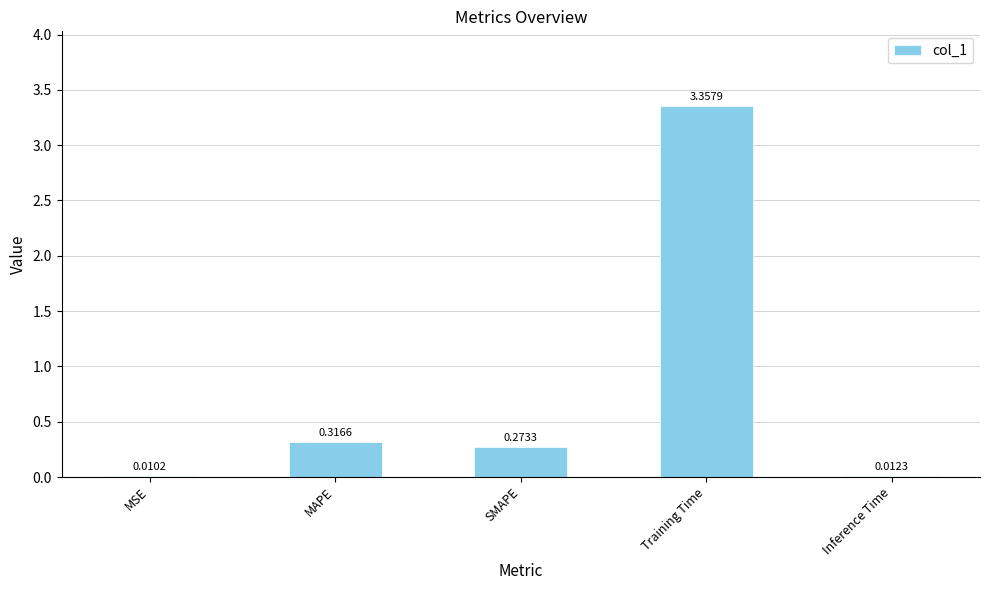

At which category does the chart reach its peak across all series?

Training Time